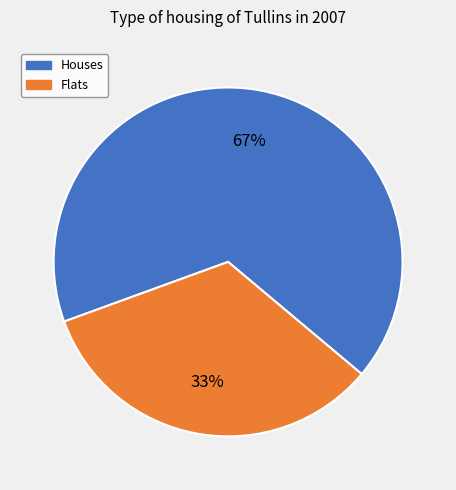

True or false: Flats accounts for 26% of the total.

False